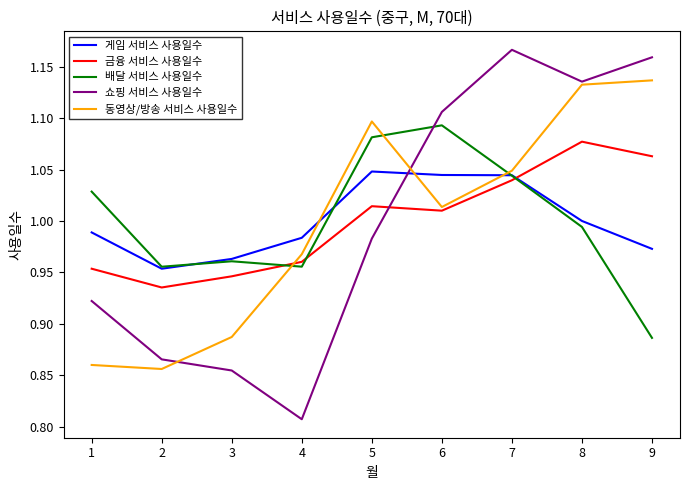

What is the difference between the highest and lowest values at 8?

0.1